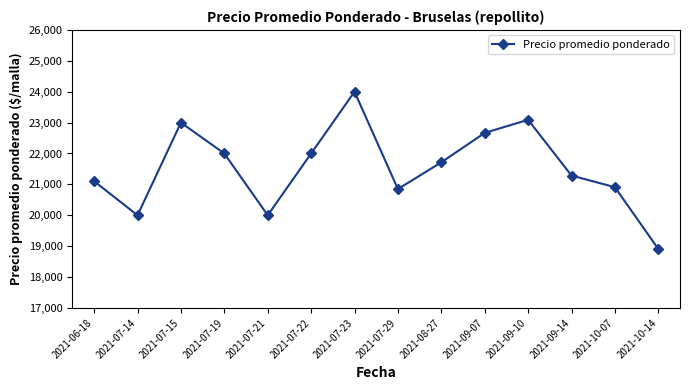

Is this an area chart (filled region under the line)?

No